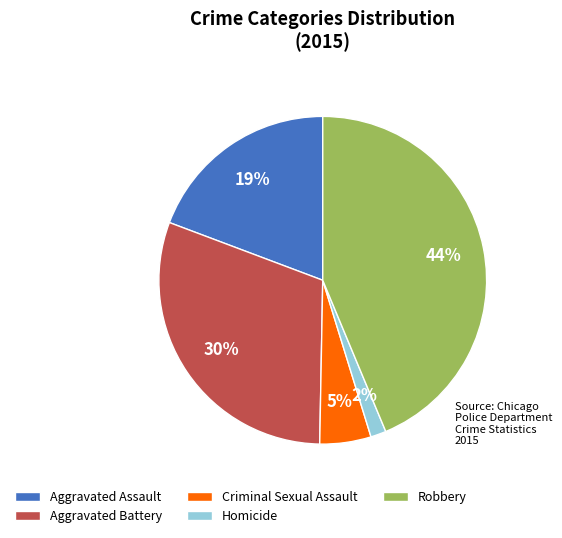

Approximately how many times larger is the value at Aggravated Assault compared to Criminal Sexual Assault?

3.8